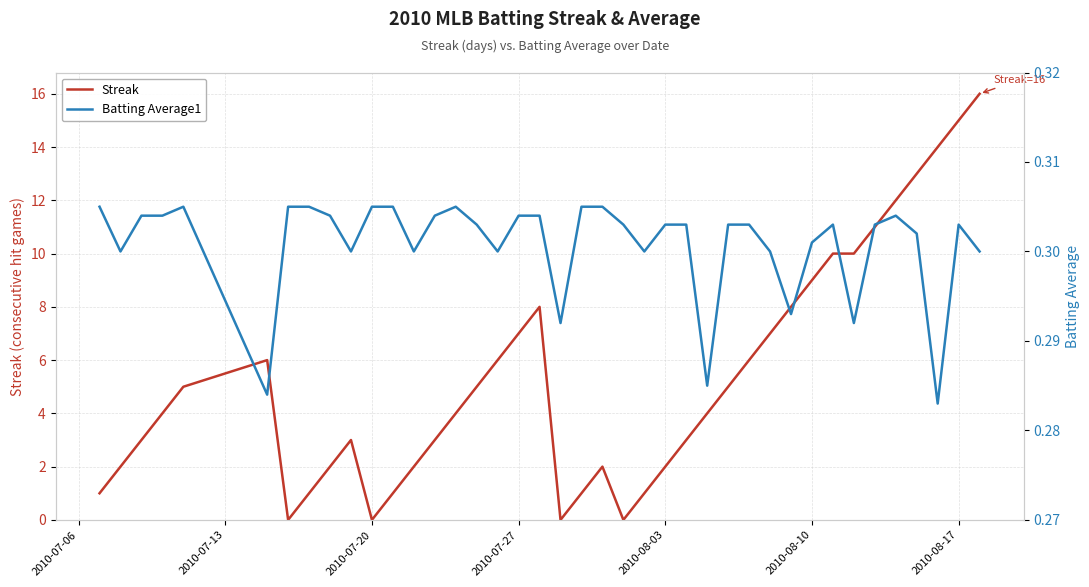

What is the minimum value for Batting Average1?

0.3